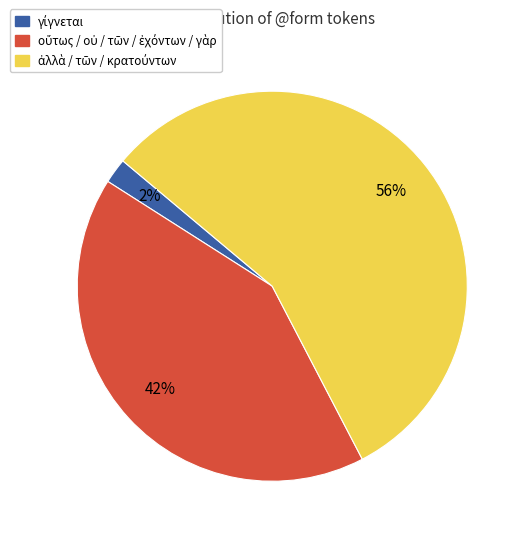

Is there any slice that represents more than half of the pie?

Yes